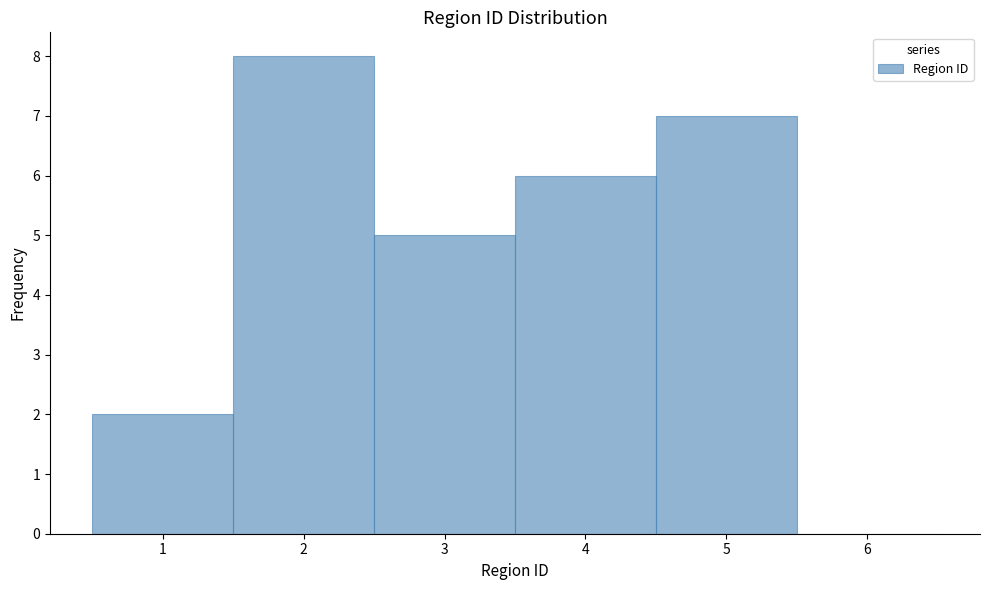

How tall is the bar that spans 0.5 to 1.5 on the x-axis? The values are not printed on the chart, so give them approximately, as read against the axis.

2